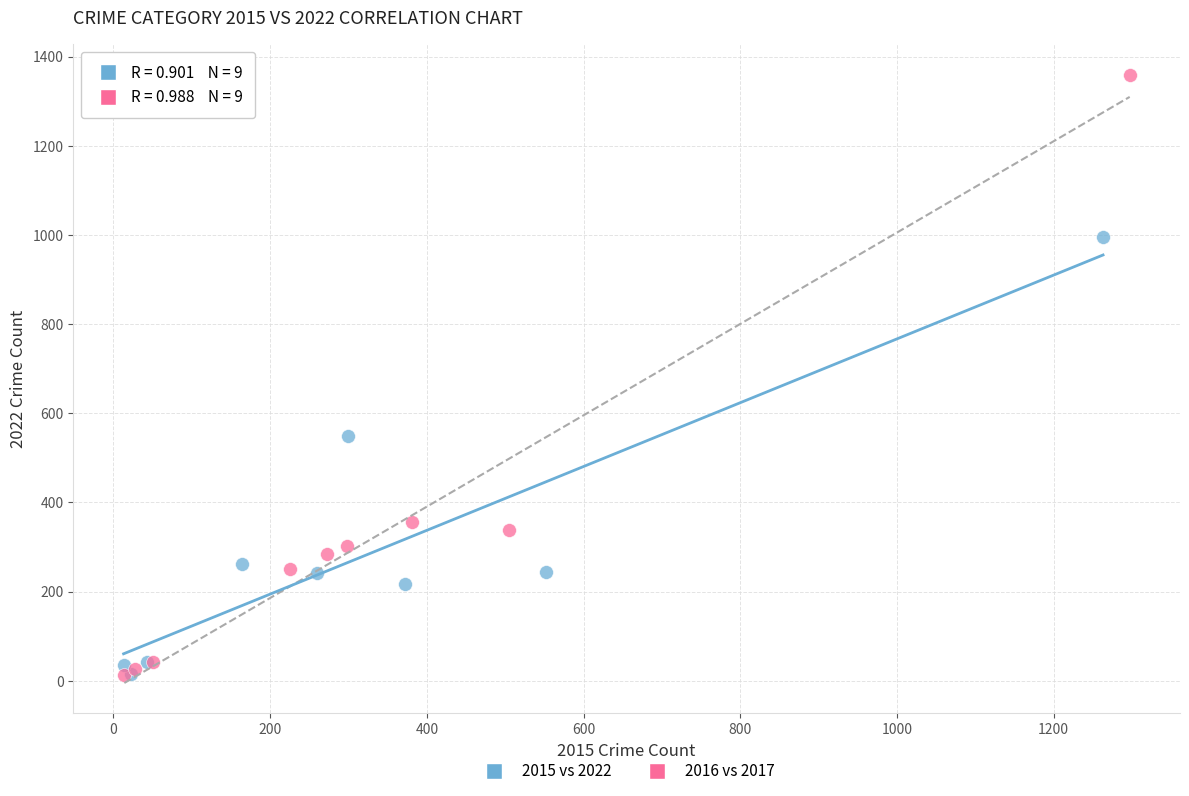

Which series has the largest Y range (max minus min)?

2016 vs 2017